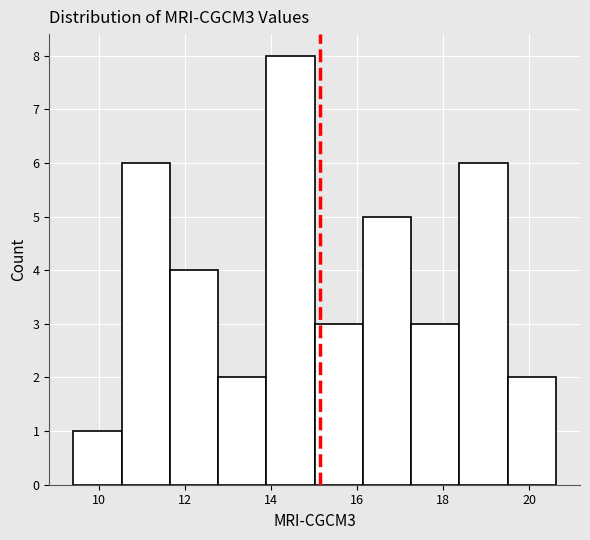

Reading left to right, transcribe this chart: for each bar, give the range it covers on the x-axis and its height. Neither the bar edges nor the heights are printed on the chart, so give them approximately, as read against the axes.

9.4 to 10.6: 1
10.6 to 11.6: 6
11.6 to 12.8: 4
12.8 to 13.8: 2
13.8 to 15.0: 8
15.0 to 16.2: 3
16.2 to 17.2: 5
17.2 to 18.4: 3
18.4 to 19.4: 6
19.4 to 20.6: 2